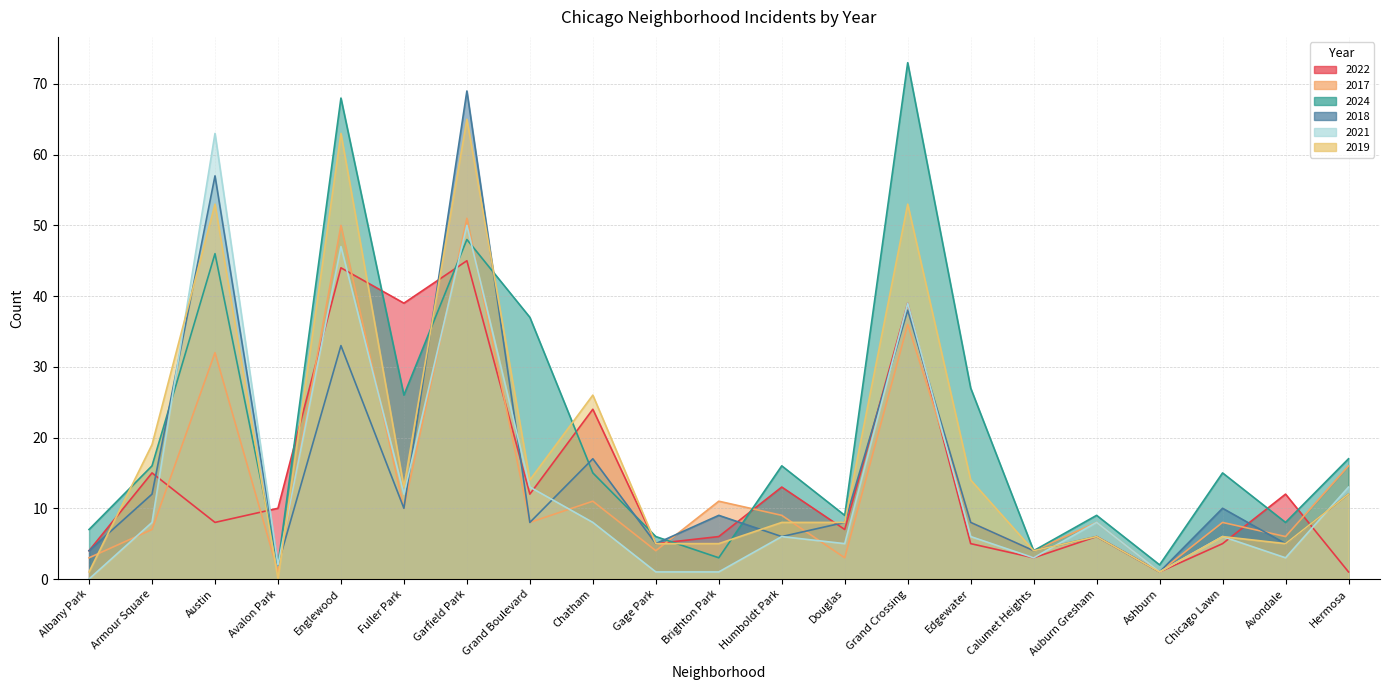

At Armour Square, list the series in order from smallest to largest.

2017, 2021, 2018, 2022, 2024, 2019